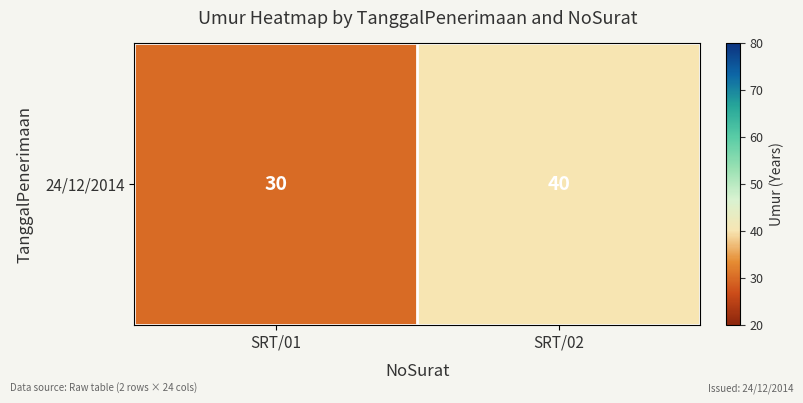

What is the sum of the values at SRT/02 and SRT/01?

70